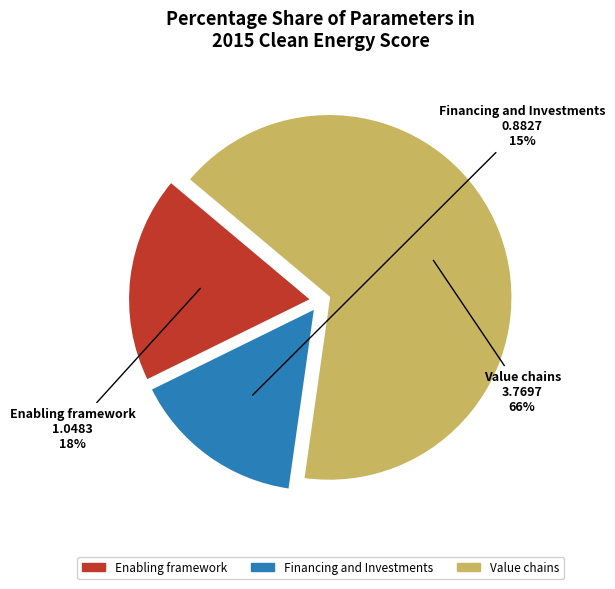

What percentage is the Enabling framework slice, to the nearest percent?

18%